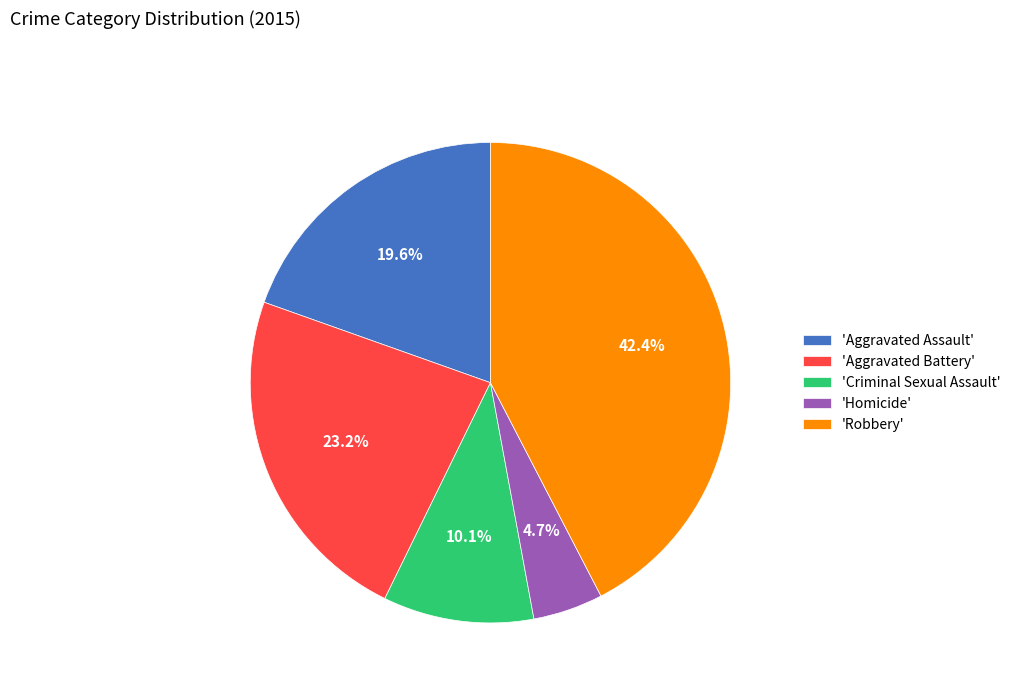

Rank the categories by value from highest to lowest.

'Robbery', 'Aggravated Battery', 'Aggravated Assault', 'Criminal Sexual Assault', 'Homicide'